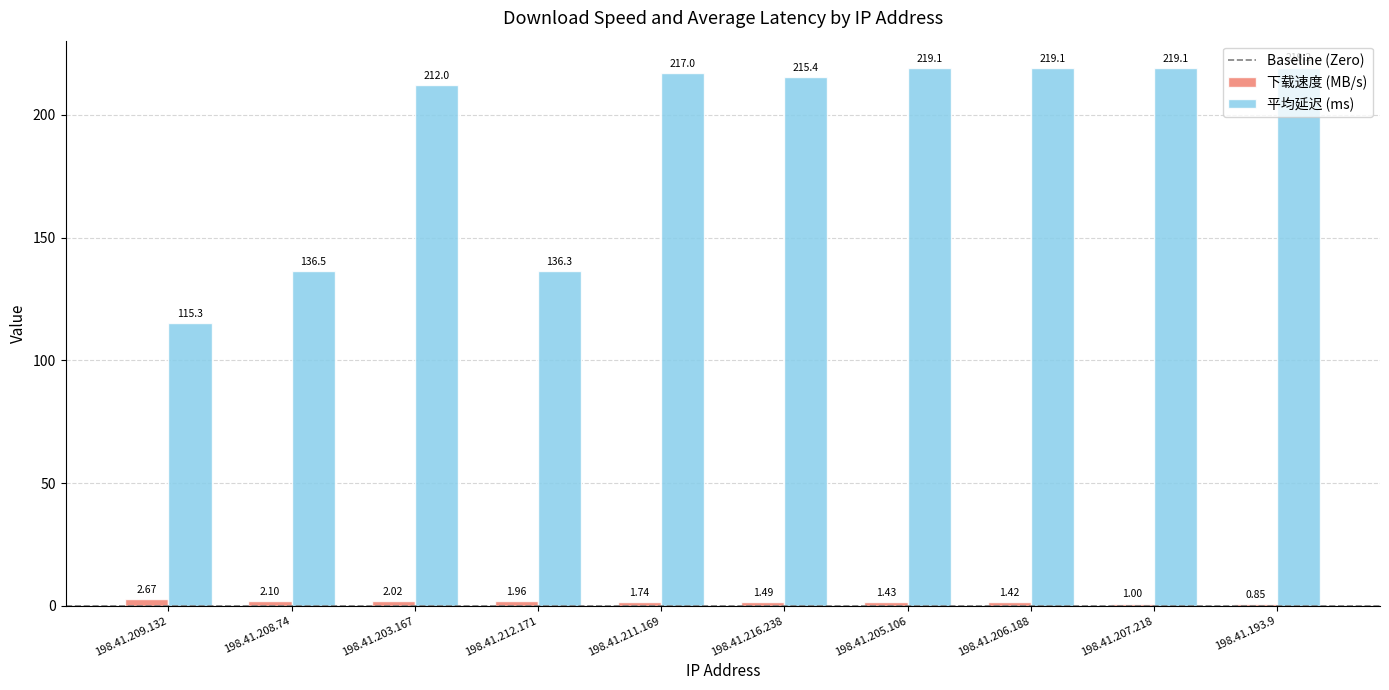

Which series has the largest total across all categories?

平均延迟 (ms)